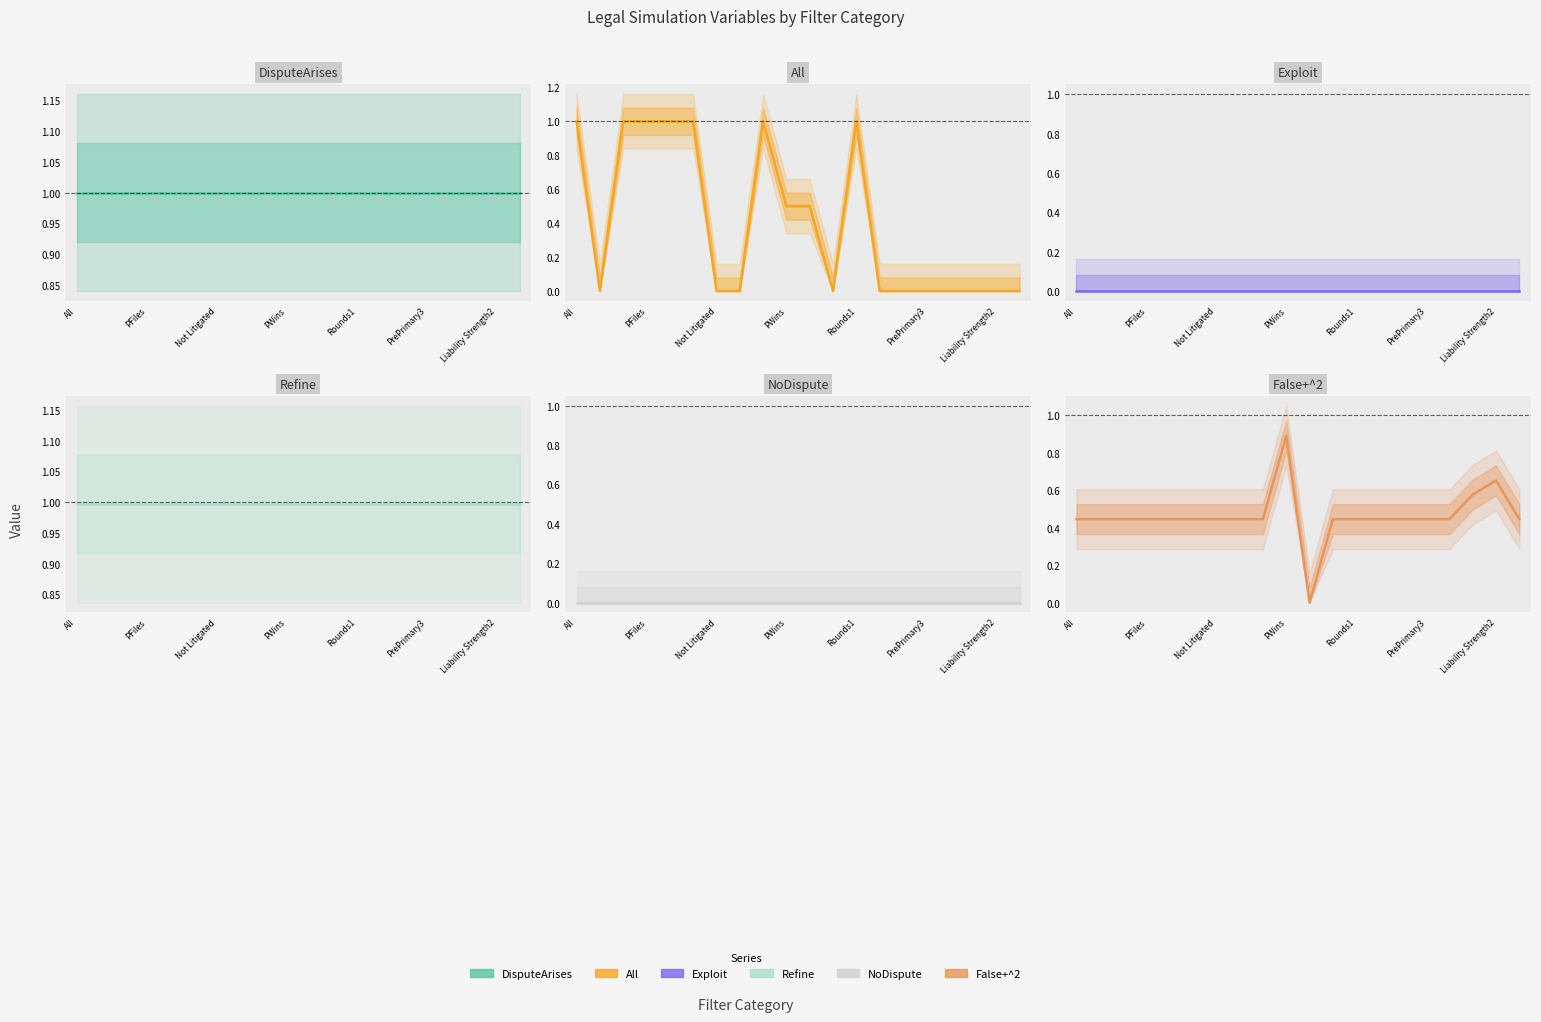

How many interior local peaks does the All series have?

2